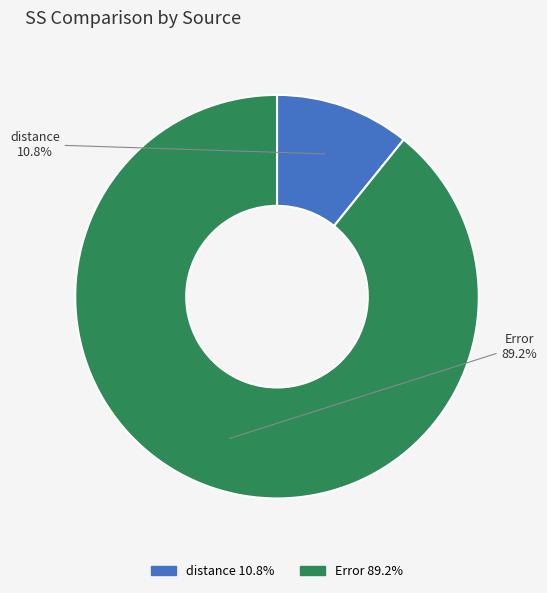

Rank the categories by value from highest to lowest.

Error, distance